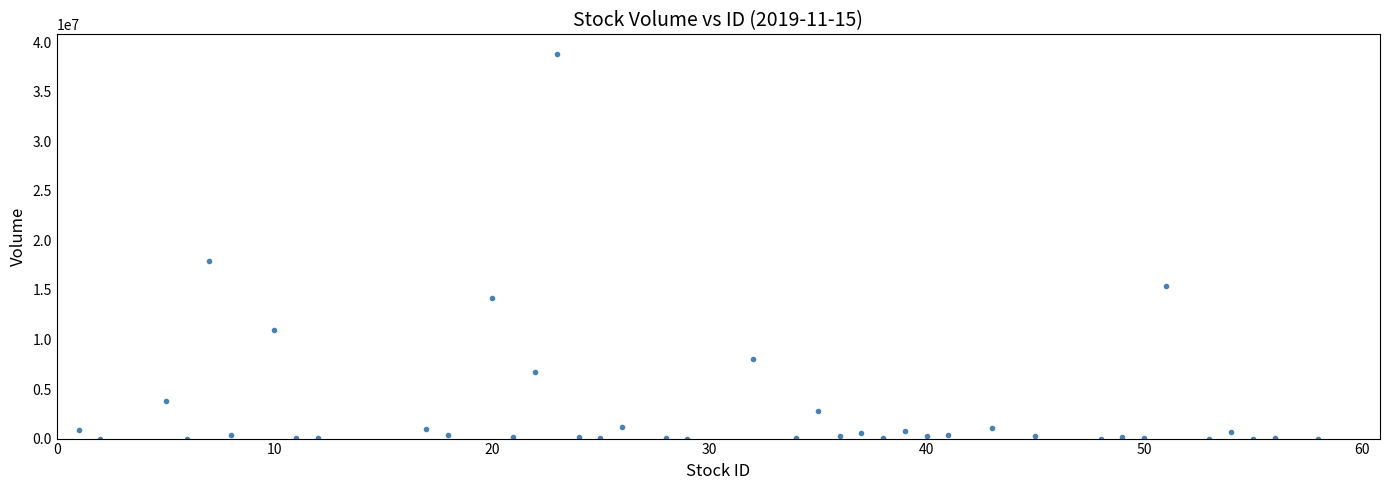

What Y value in the scatter plot is closest to 19431750?

17965100